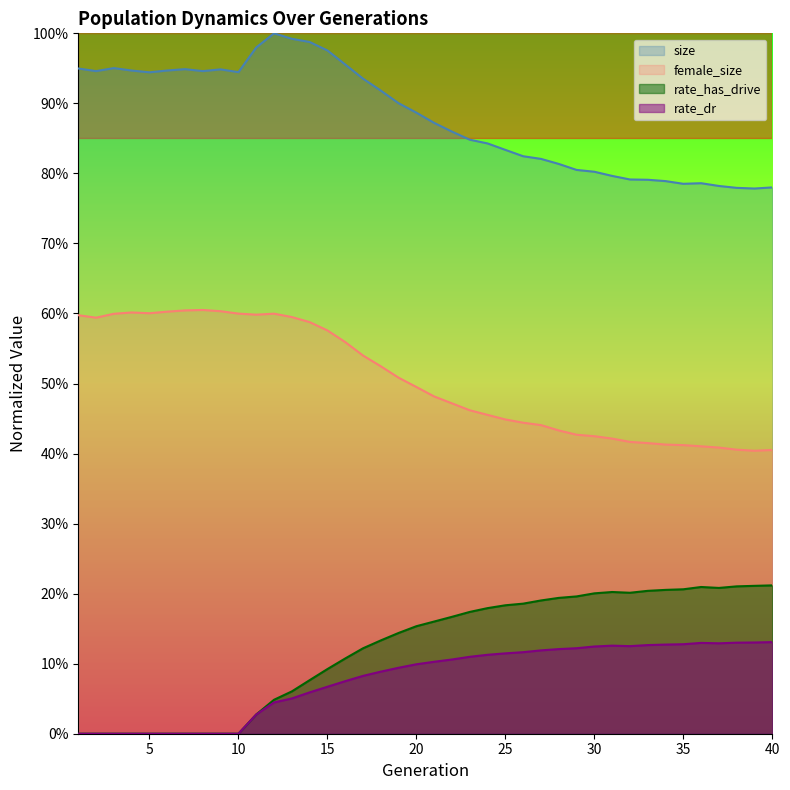

How many lines are shown in the chart?

4